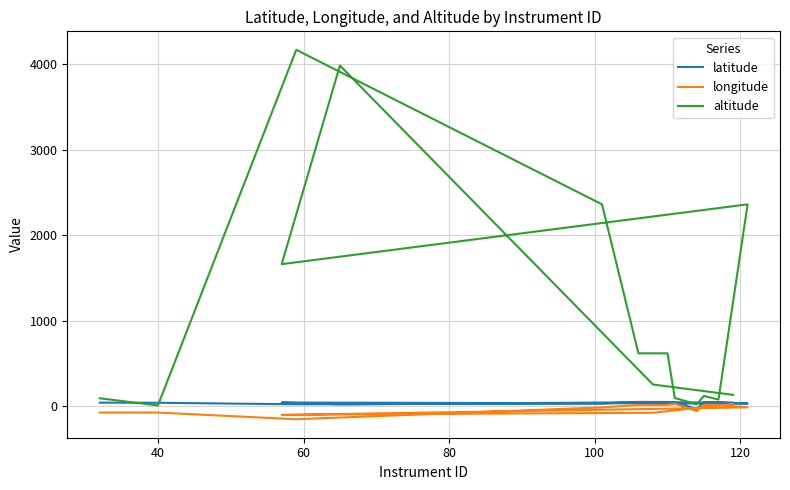

Which label corresponds to the largest value in the chart?

60